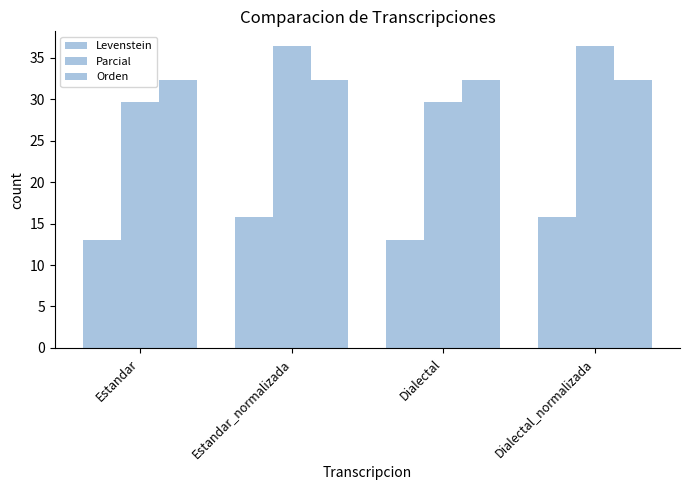

What is the label of the 2nd bar from the right?

Dialectal